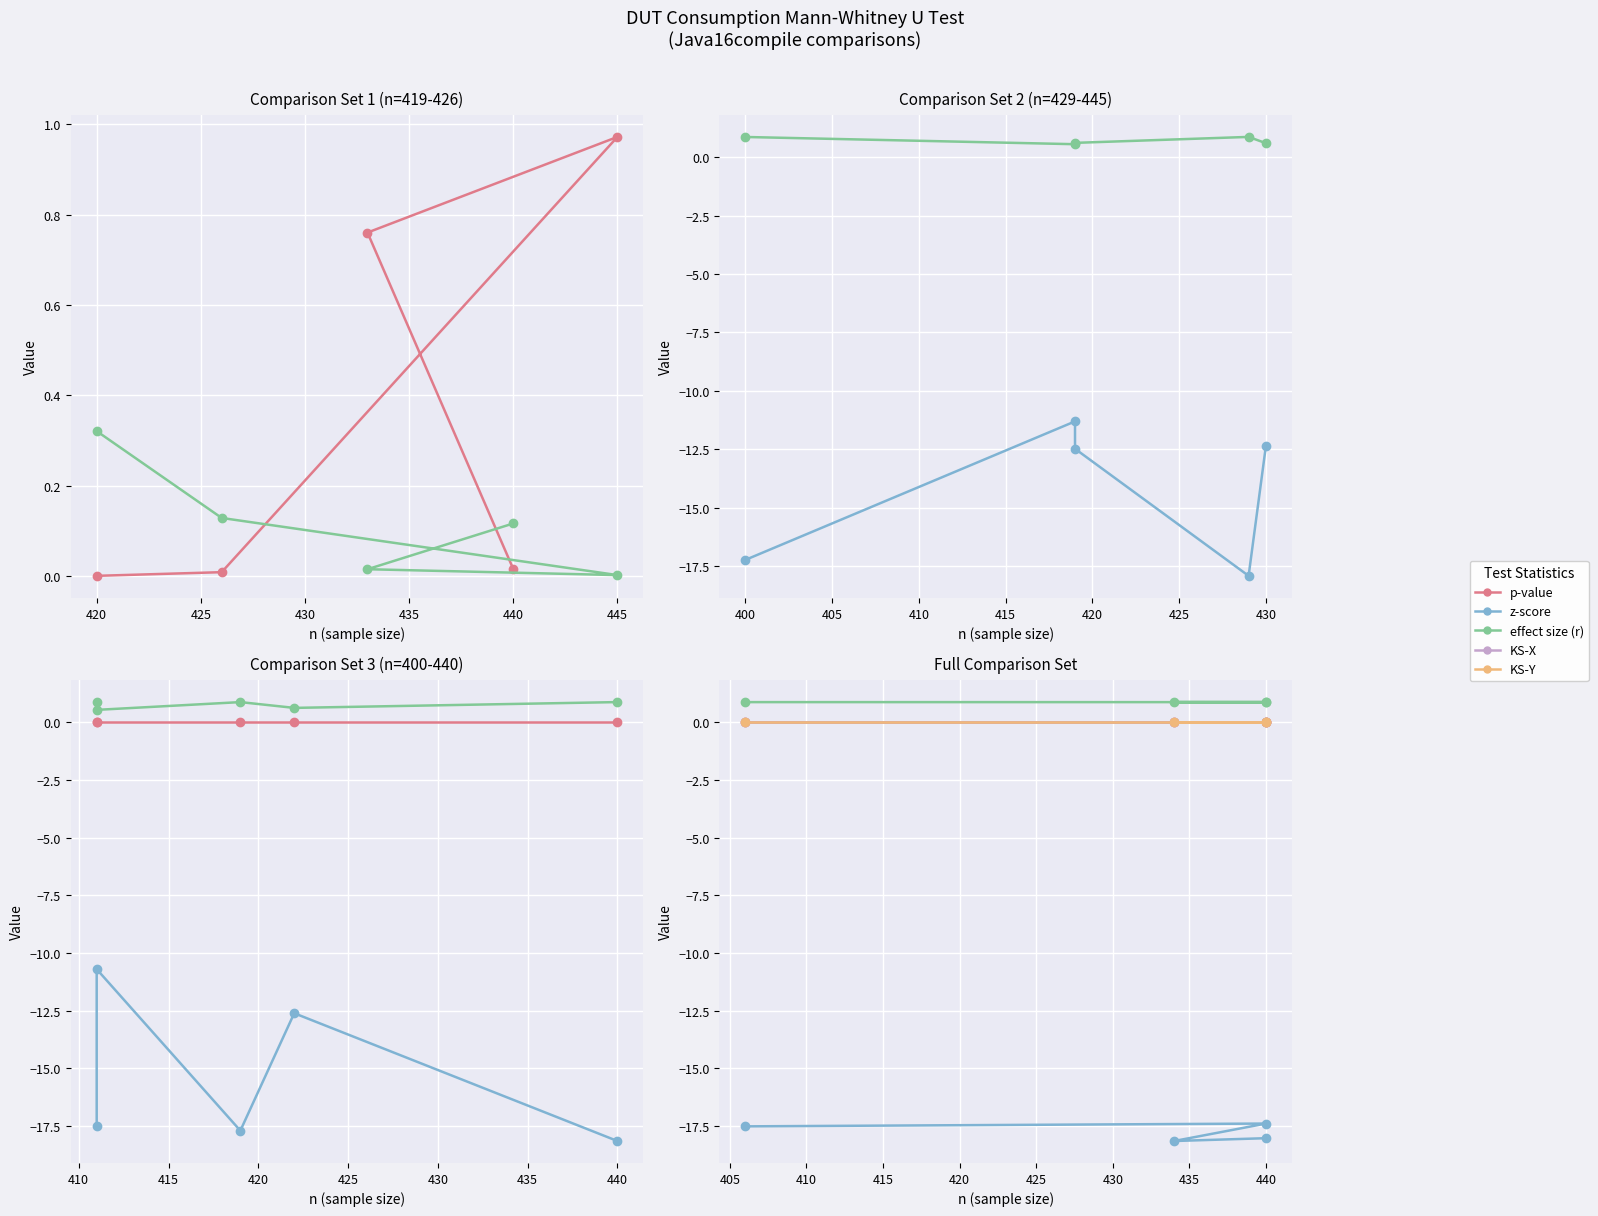

Which series has the largest total across all categories?

effect size (r)